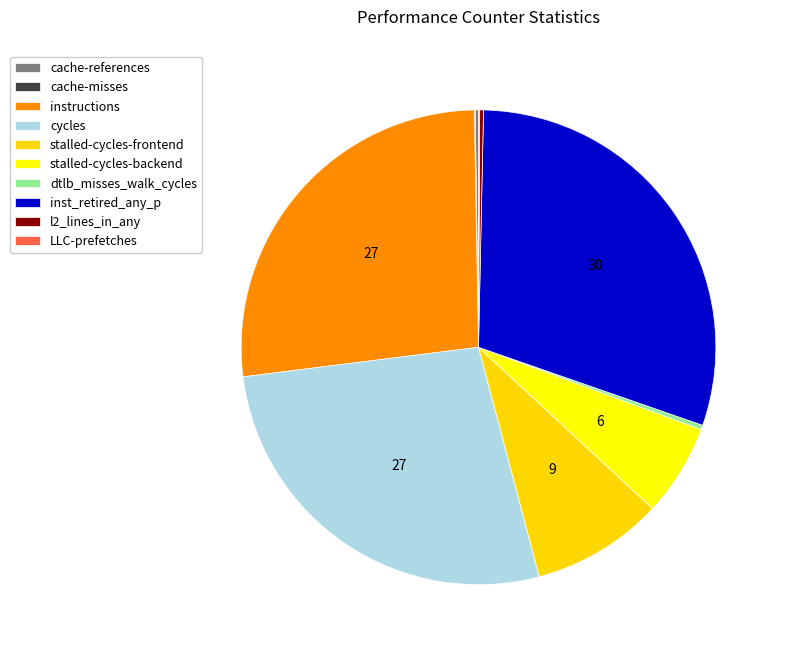

Do stalled-cycles-backend and stalled-cycles-frontend together represent more than half of the pie?

No